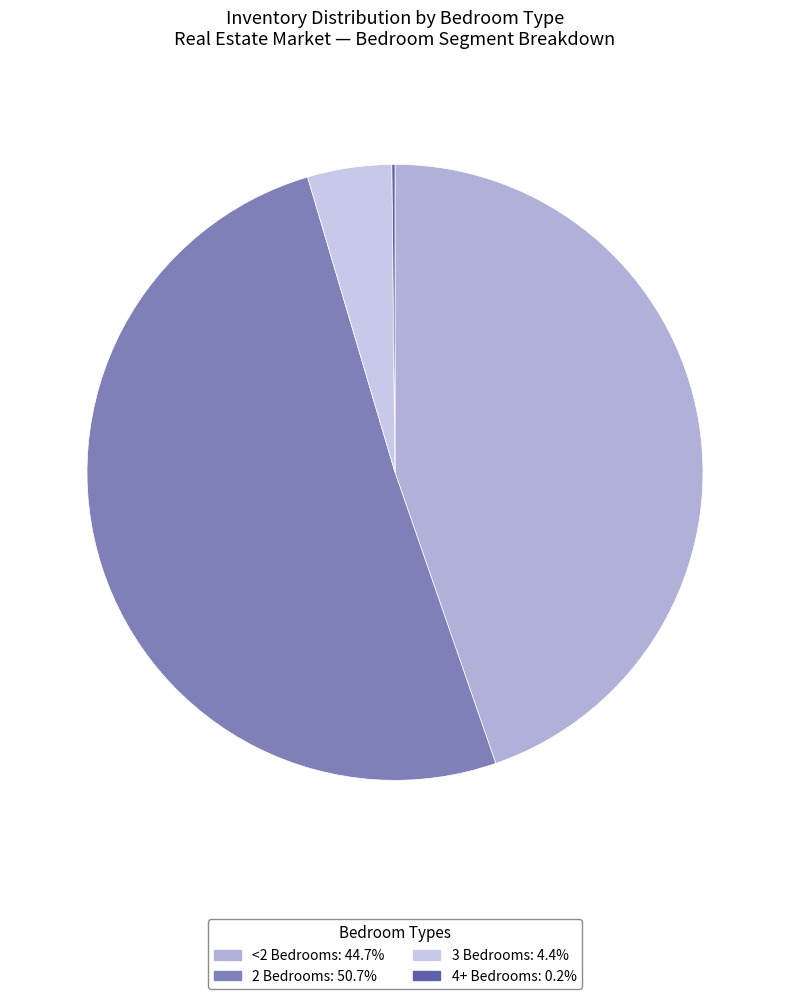

To the nearest percent, what percentage of the pie is <2 Bedrooms?

45%